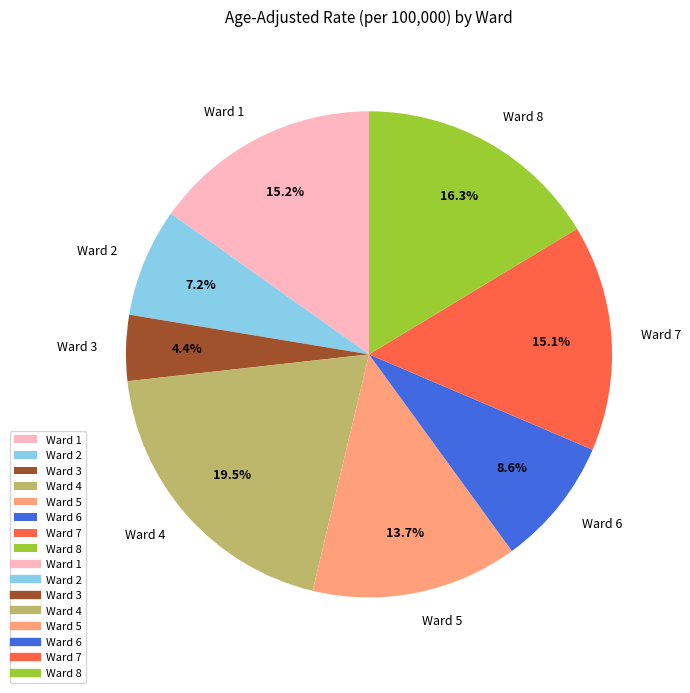

To the nearest percent, what is the average slice percentage?

12%